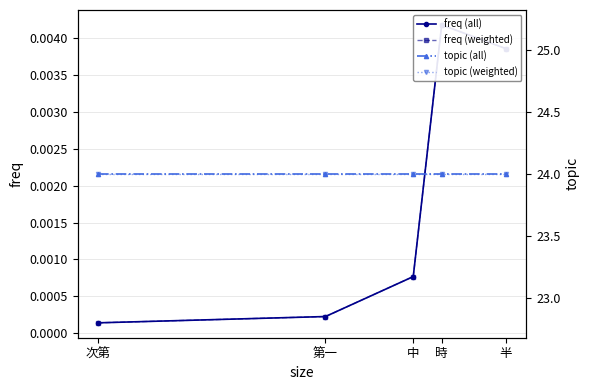

True or false: topic (all) and topic (weighted) intersect in this chart.

False